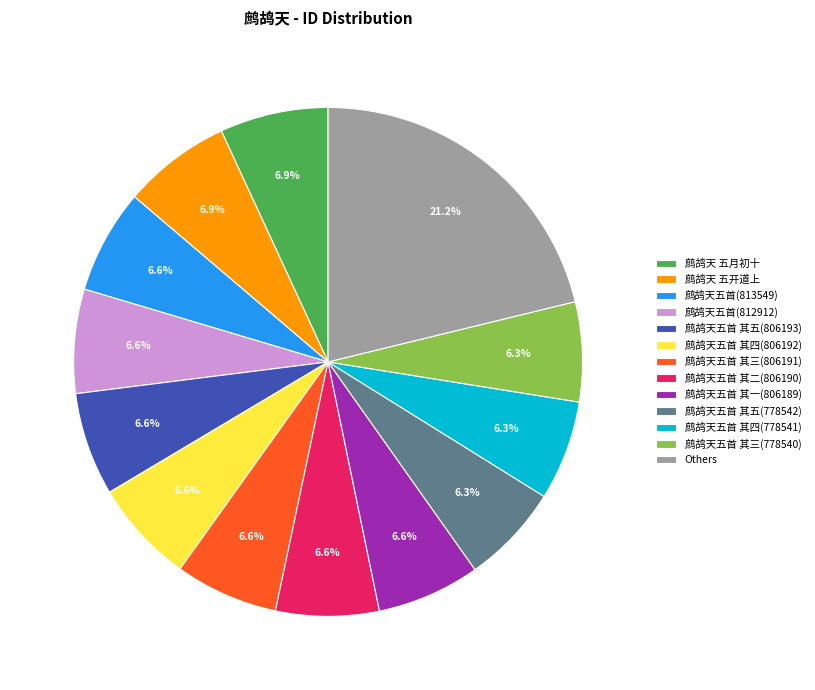

Is 鹧鸪天五首 其五(778542) the majority of the pie?

No